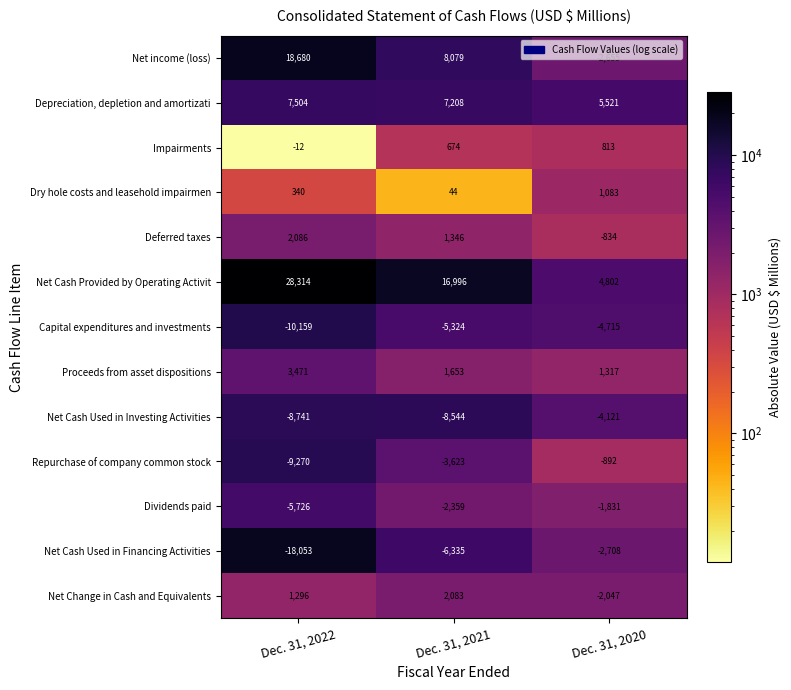

Which series changed the most between Dec. 31, 2022 and Dec. 31, 2020?

Net Cash Provided by Operating Activit